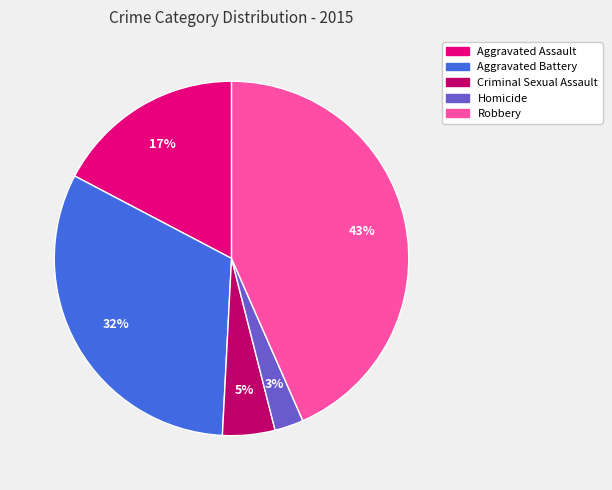

Is there any slice that represents more than half of the pie?

No